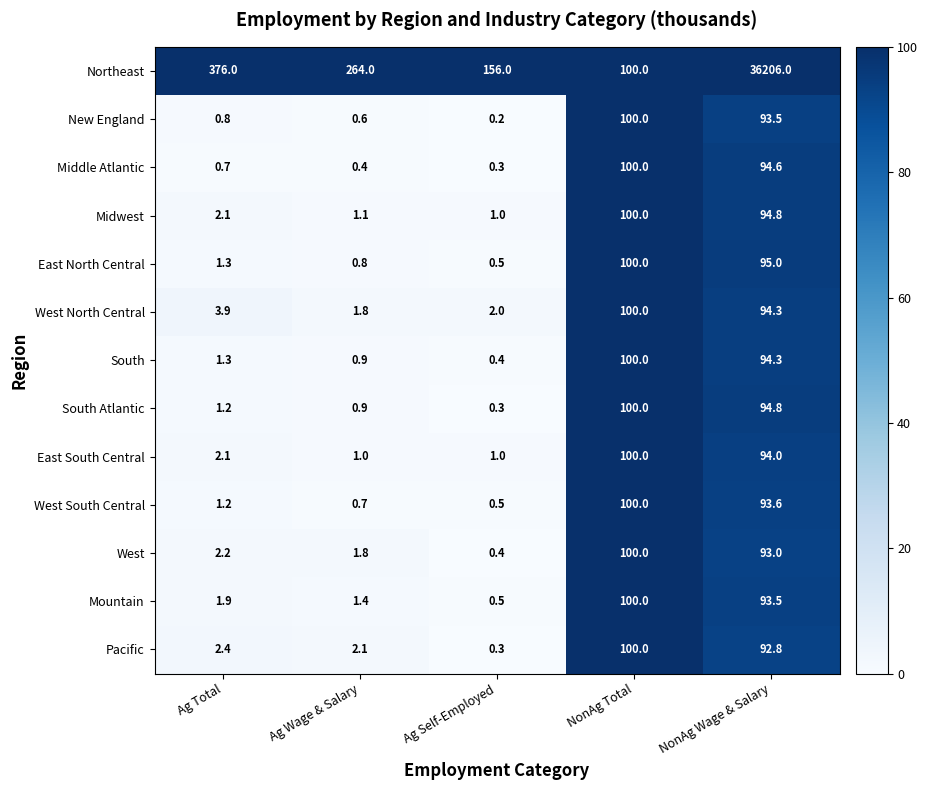

Is it true that West South Central equals 1.2 at Ag Total?

True